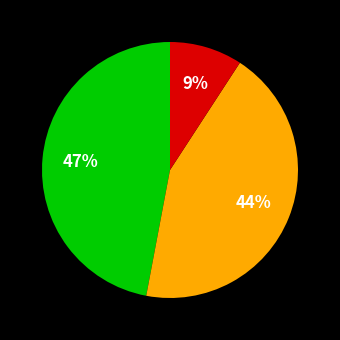

Is there any slice that represents more than half of the pie?

No